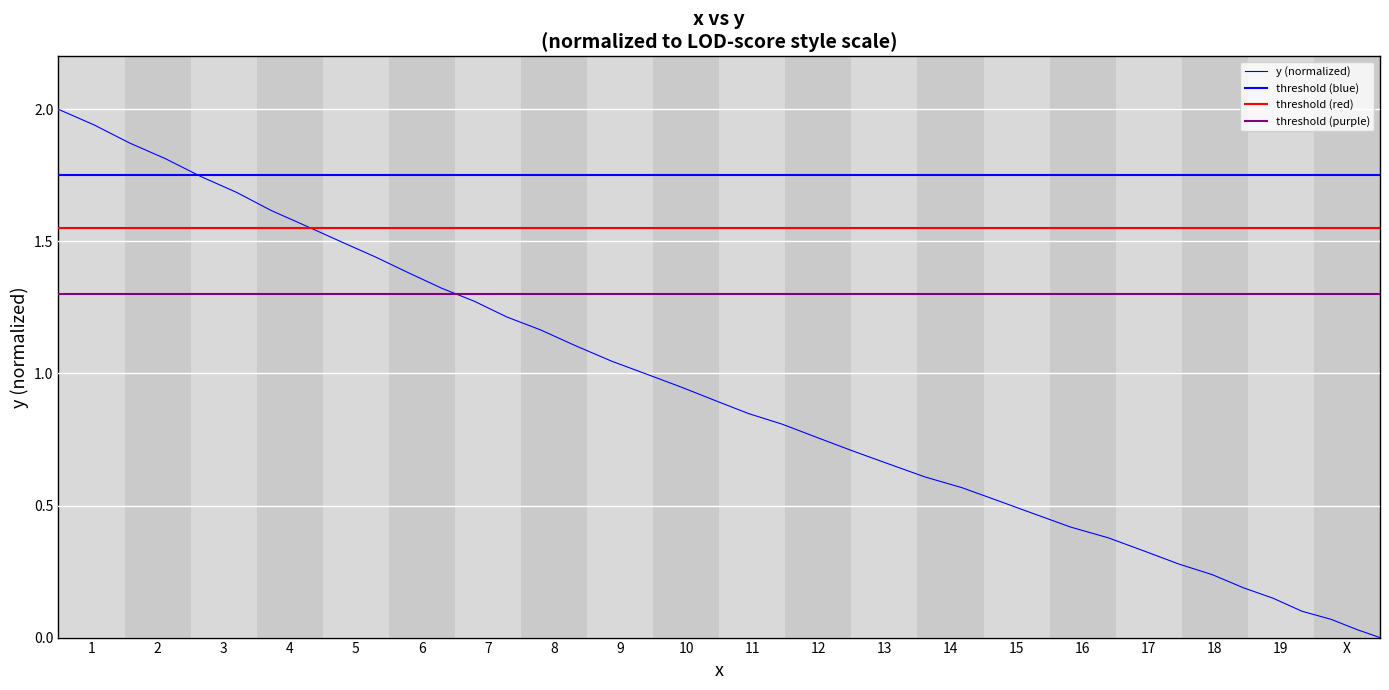

What is the label of the 3rd point from the left?

3